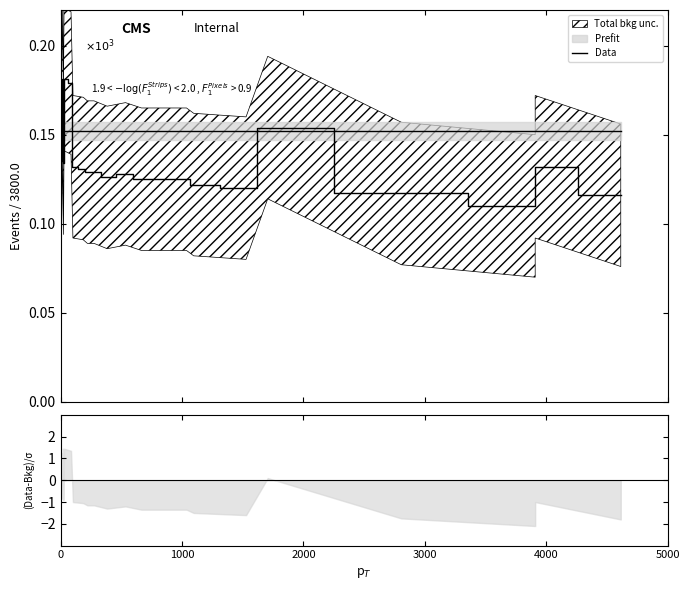

True or false: the data has more than 1 interior local peaks.

True